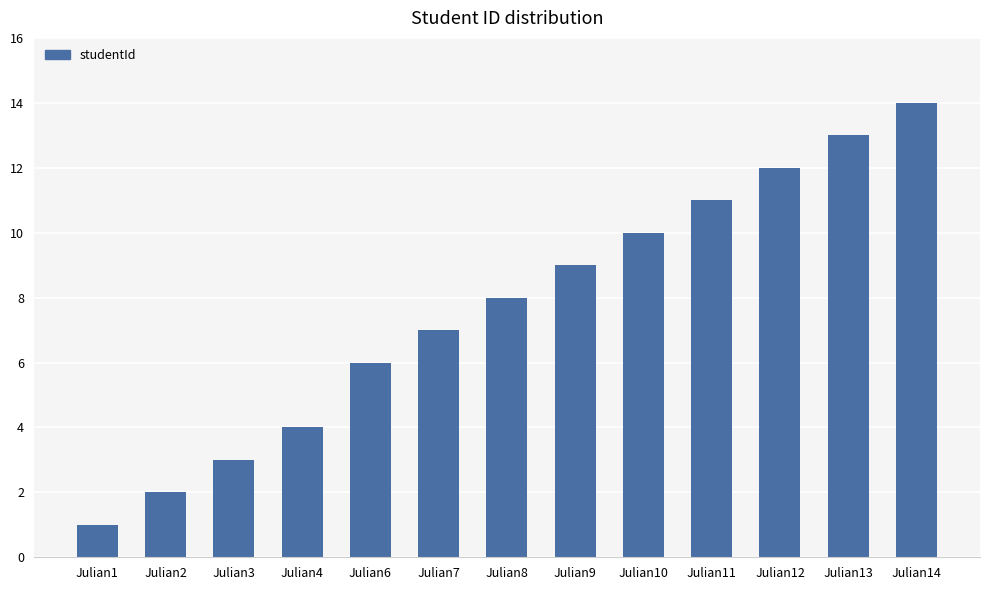

What is the difference between the second highest and minimum values?

12